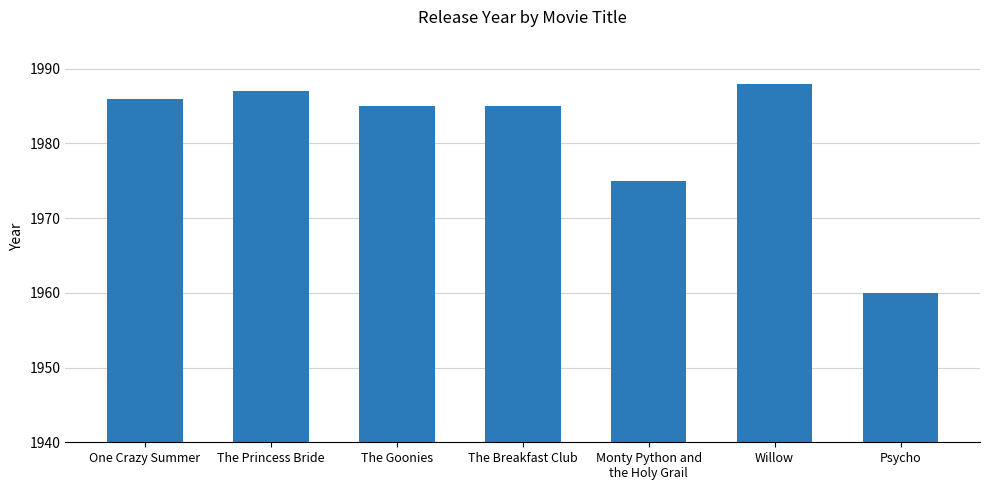

Which has a higher value, One Crazy Summer or Monty Python and
the Holy Grail?

One Crazy Summer